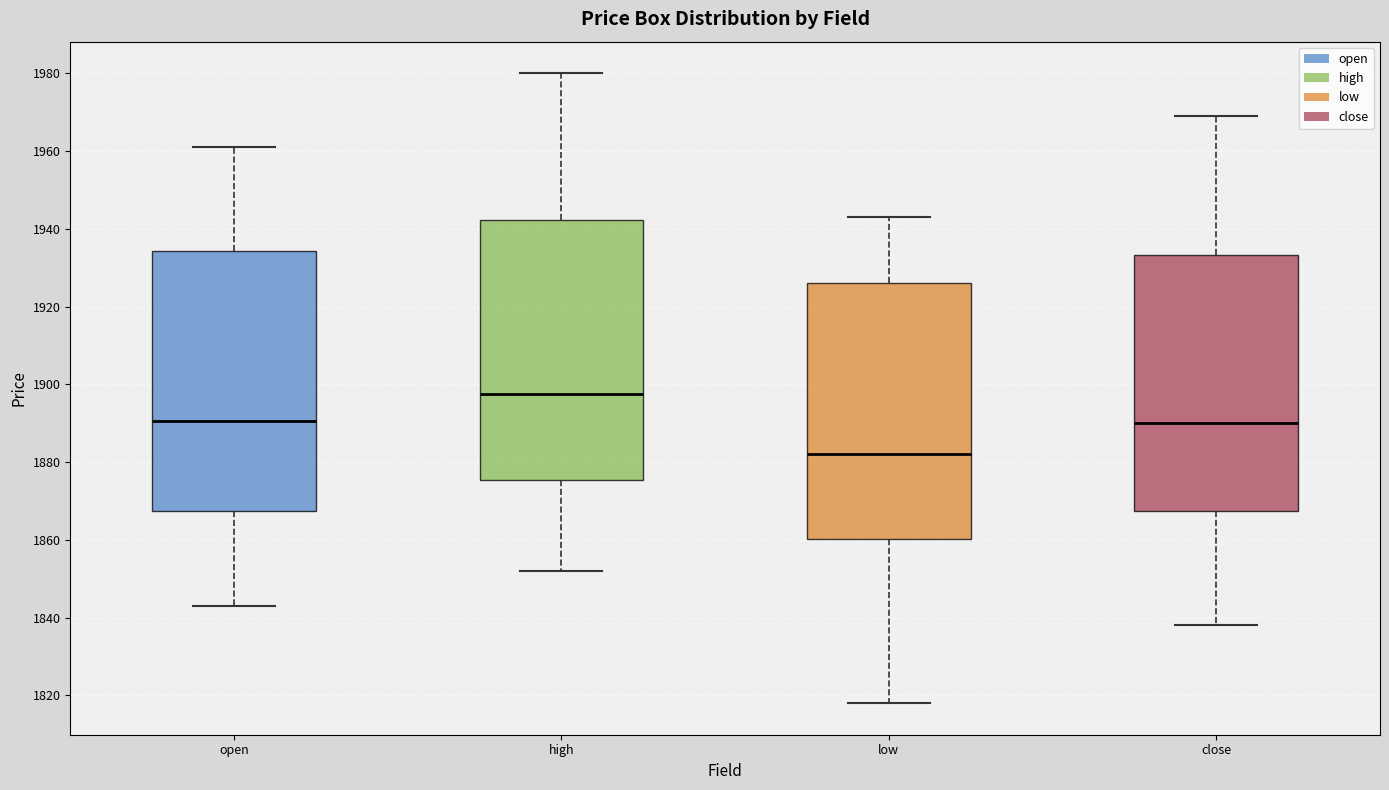

Where does the upper whisker of the box for high end on the y-axis? The values are not printed on the chart, so give them approximately, as read against the axis.

1980